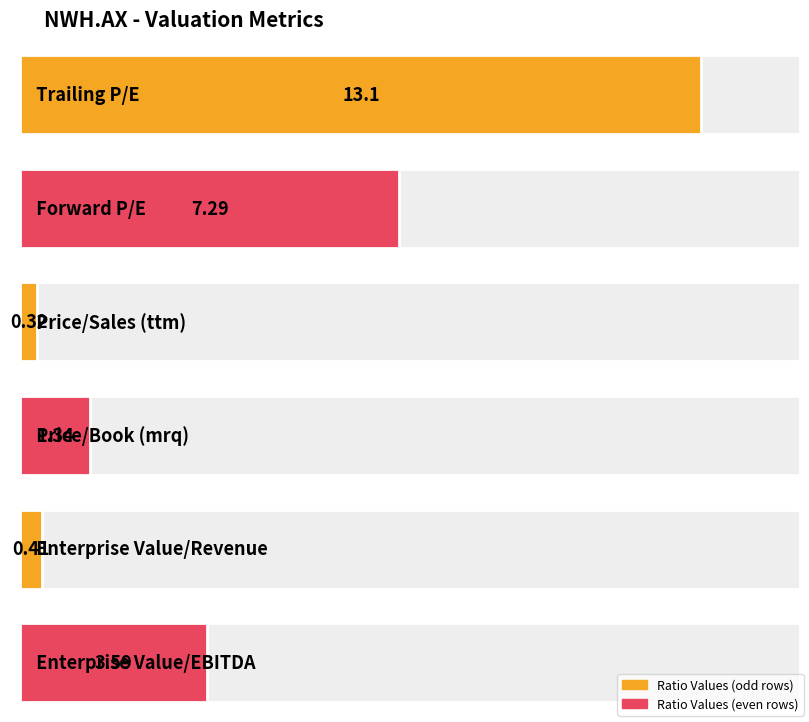

How many bars are there in total?

6